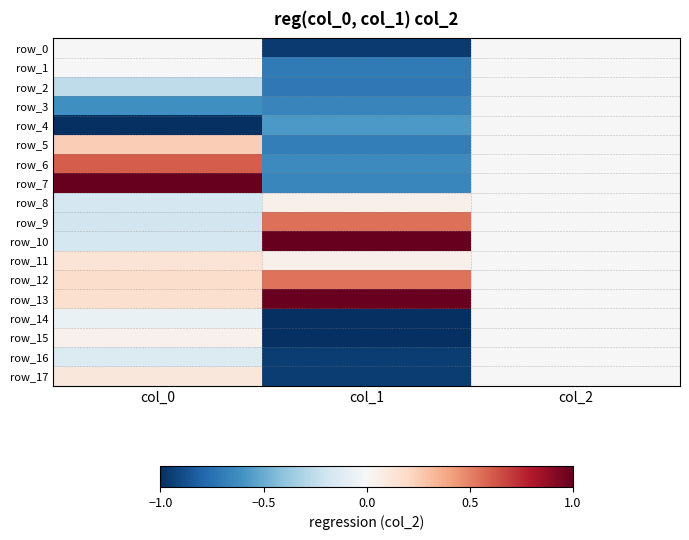

Reading left to right, list all the values displayed in this chart.

row_0: col_0=-0.0	col_1=-1.0	col_2=0.0
row_1: col_0=-0.0	col_1=-0.7	col_2=0.0
row_2: col_0=-0.3	col_1=-0.7	col_2=0.0
row_3: col_0=-0.6	col_1=-0.7	col_2=0.0
row_4: col_0=-1.0	col_1=-0.6	col_2=0.0
row_5: col_0=0.2	col_1=-0.7	col_2=0.0
row_6: col_0=0.6	col_1=-0.6	col_2=0.0
row_7: col_0=1.0	col_1=-0.7	col_2=0.0
row_8: col_0=-0.2	col_1=0.0	col_2=0.0
row_9: col_0=-0.2	col_1=0.6	col_2=0.0
row_10: col_0=-0.2	col_1=1.0	col_2=0.0
row_11: col_0=0.1	col_1=0.0	col_2=0.0
row_12: col_0=0.2	col_1=0.5	col_2=0.0
row_13: col_0=0.2	col_1=1.0	col_2=0.0
row_14: col_0=-0.1	col_1=-1.0	col_2=0.0
row_15: col_0=0.0	col_1=-1.0	col_2=0.0
row_16: col_0=-0.1	col_1=-0.9	col_2=0.0
row_17: col_0=0.1	col_1=-0.9	col_2=0.0